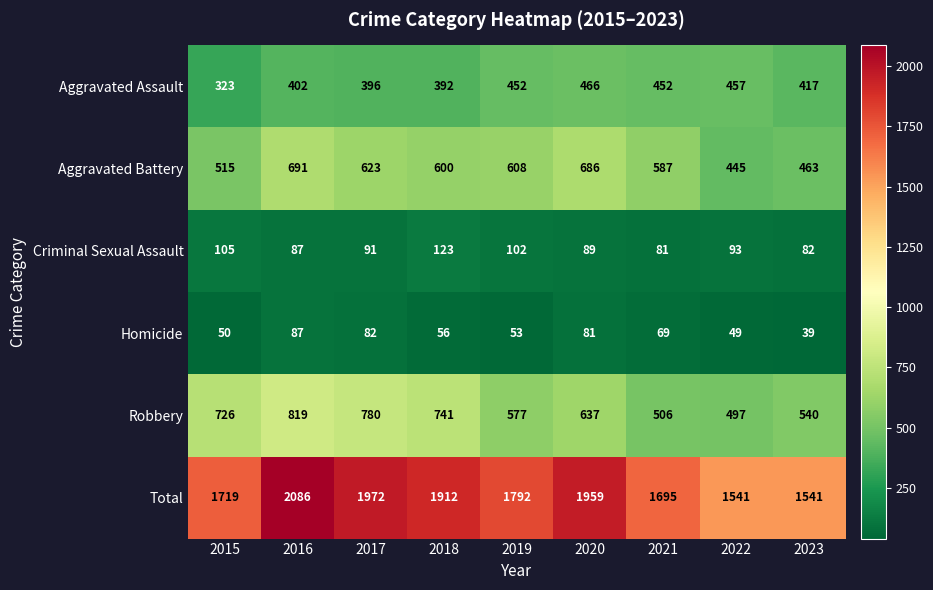

Is it true that Total equals 1792 at 2019?

True